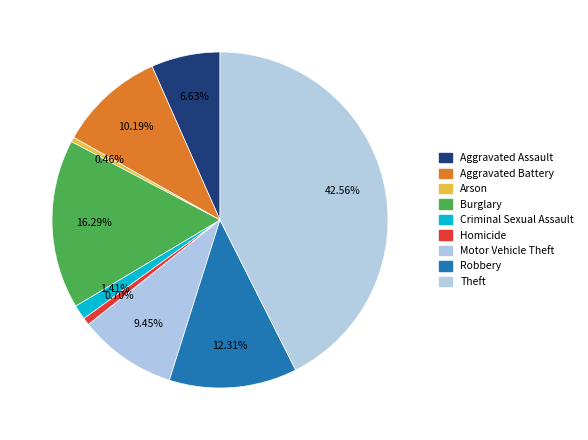

Is there a majority slice in this chart?

No